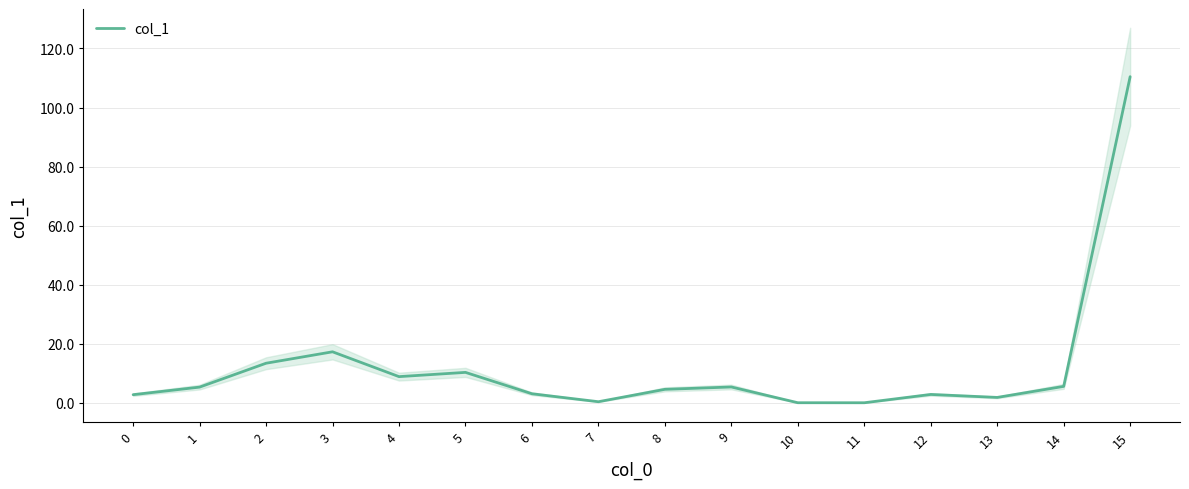

How many data points are above 5?

8